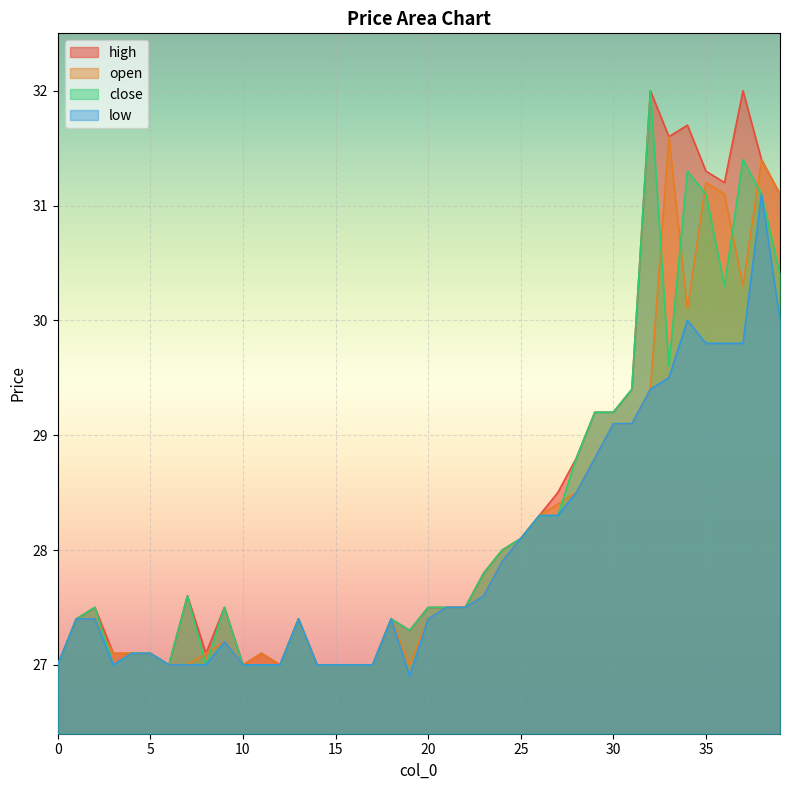

True or false: close and high cross at least once.

False